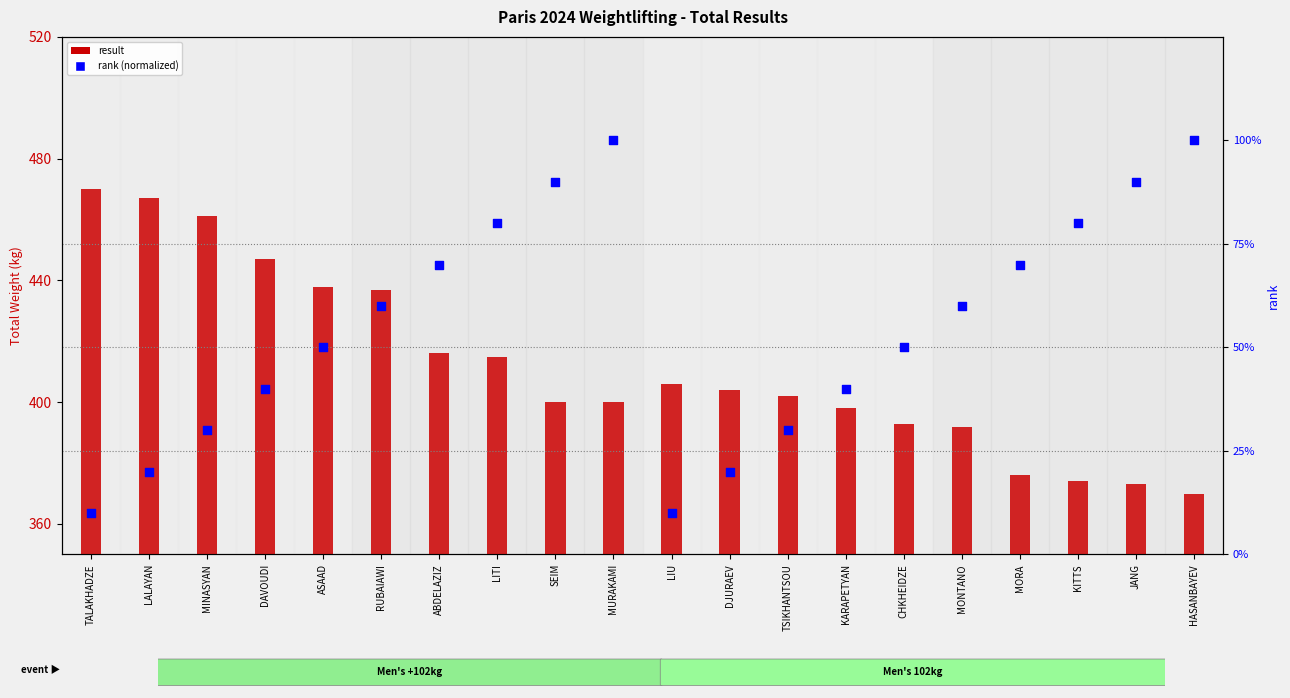

Is the value of result at DJURAEV greater than the value of rank (normalized) at LALAYAN?

Yes